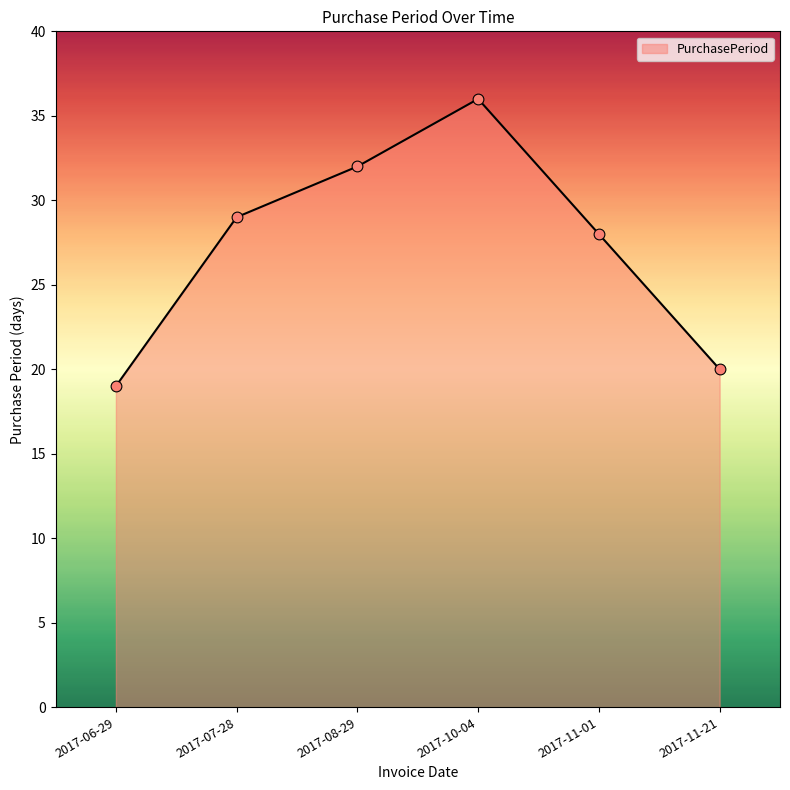

Approximately how many times larger is the value at 2017-07-28 compared to 2017-11-01?

1.0